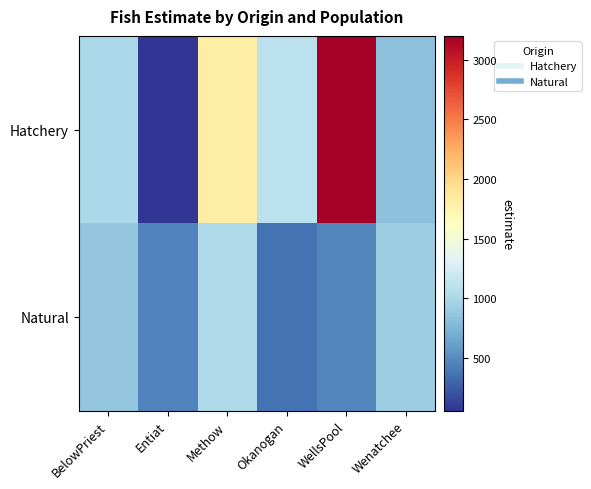

How many data points does each series have?

6